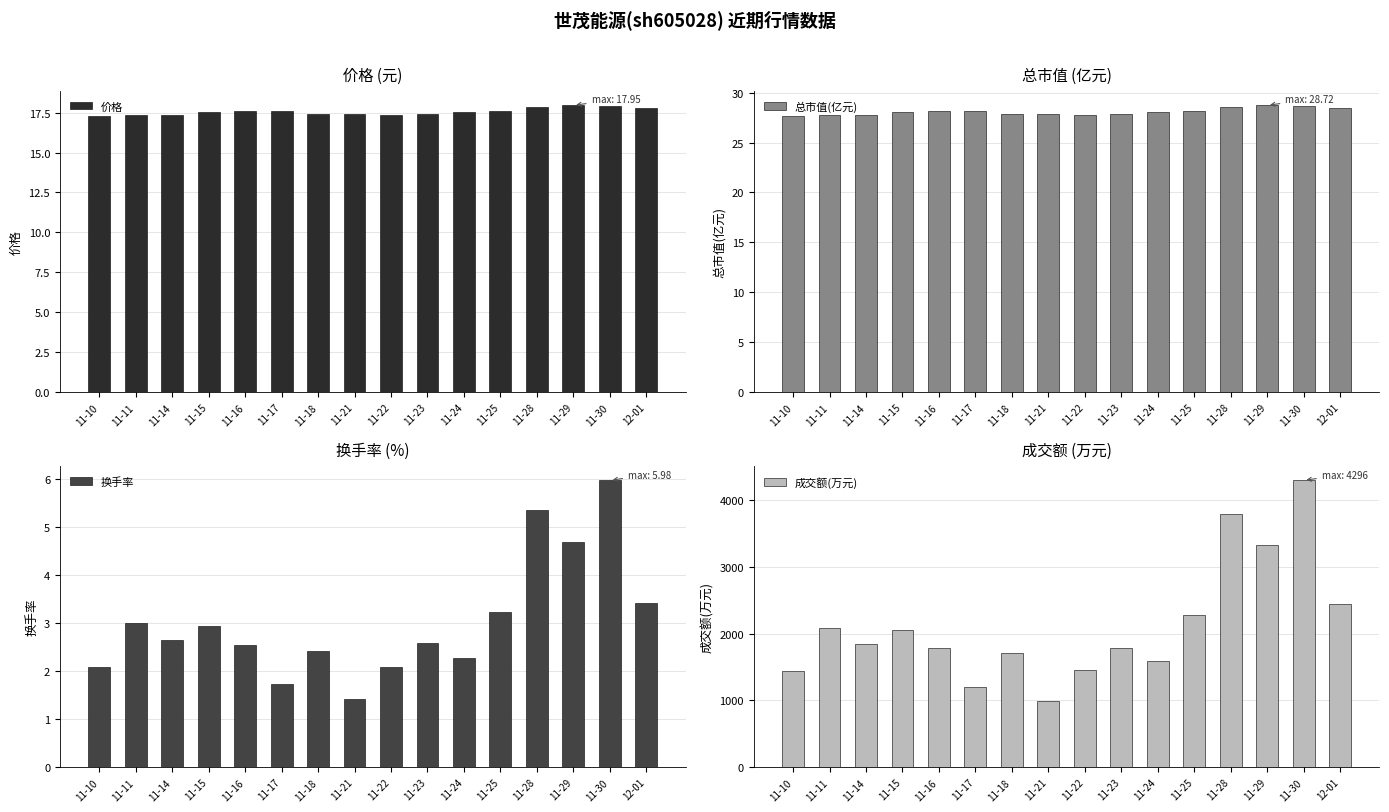

True or false: 成交额(万元) has a value of 436.0 at 11-11.

False